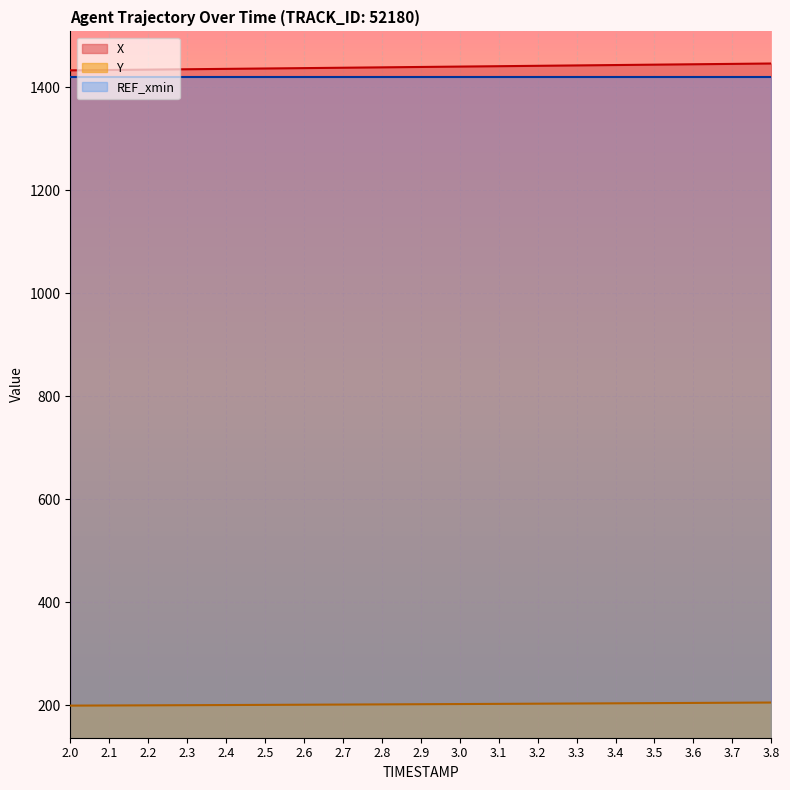

What is the total value across all series at 2.3?

3054.8